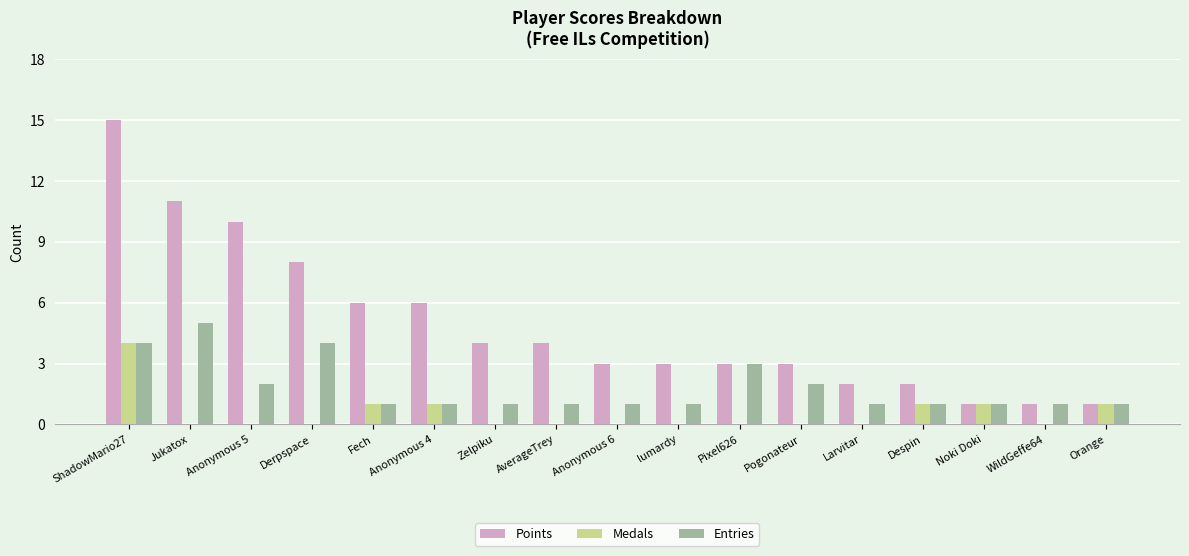

Are the bars grouped side by side (vs. stacked)?

Yes